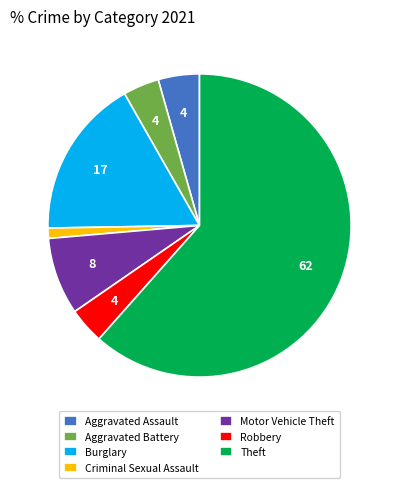

Which has a higher value, Aggravated Assault or Burglary?

Burglary